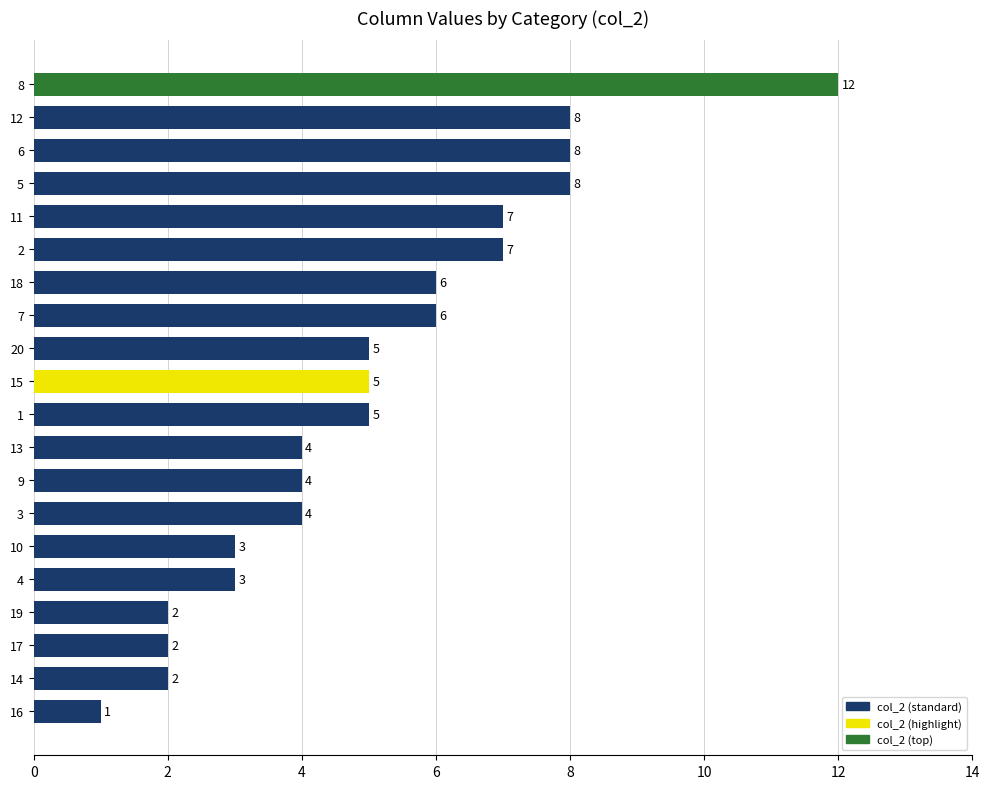

What is the sum of the values at 9 and 2?

11